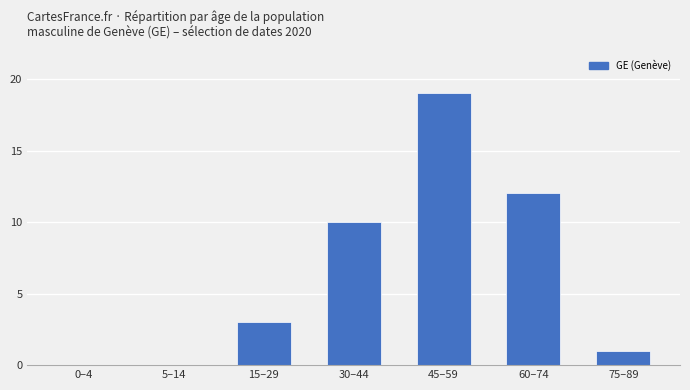

The value at 30–44 is 10. True or false?

True